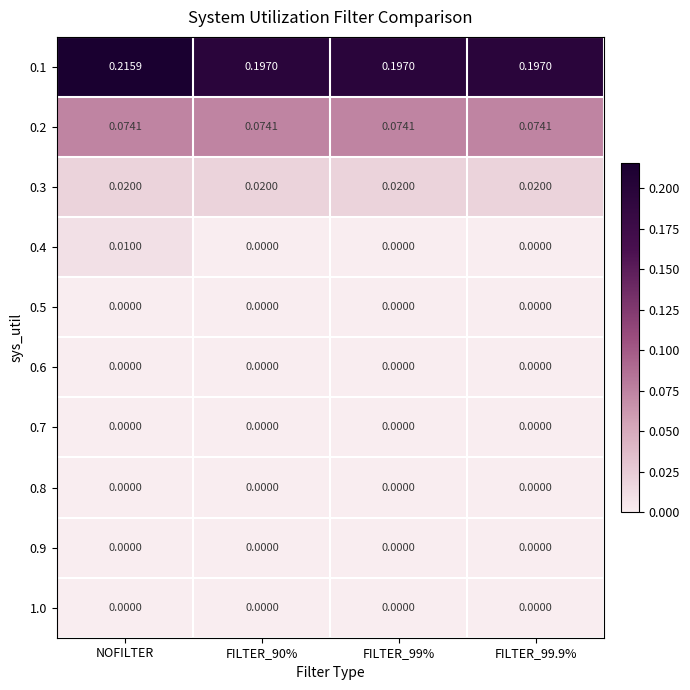

Is the value of 0.7 at FILTER_99% greater than the value of 0.2 at NOFILTER?

No